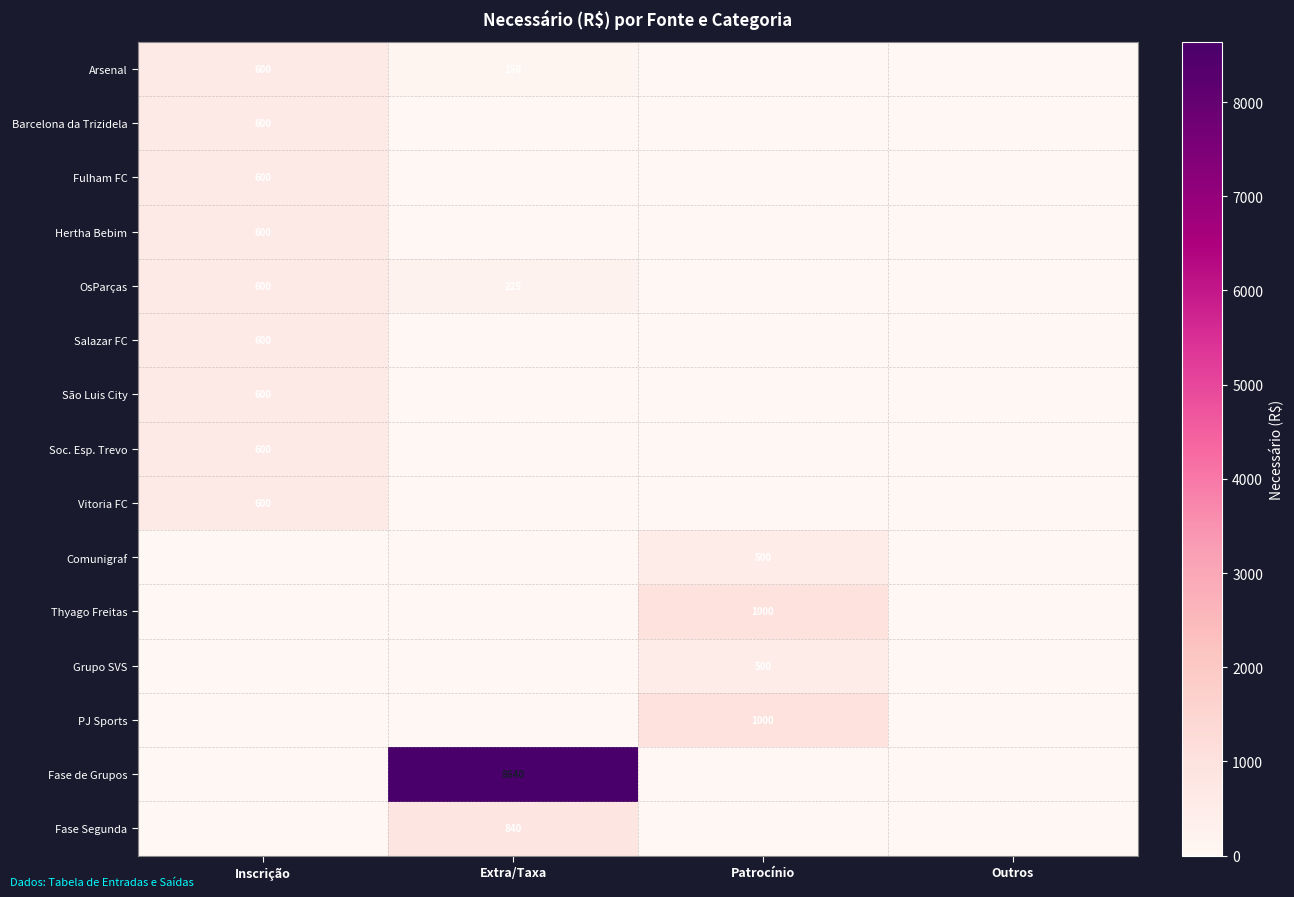

Is it true that Vitoria FC equals 600 at Inscrição?

True